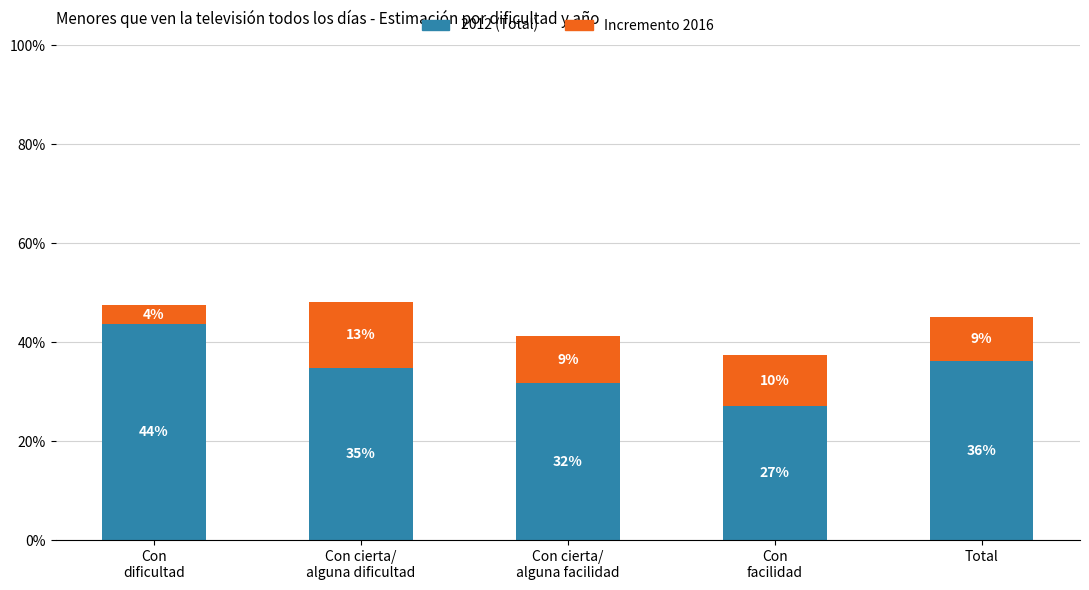

List the series in order of their overall mean, highest first.

2012 (Total), Incremento 2016